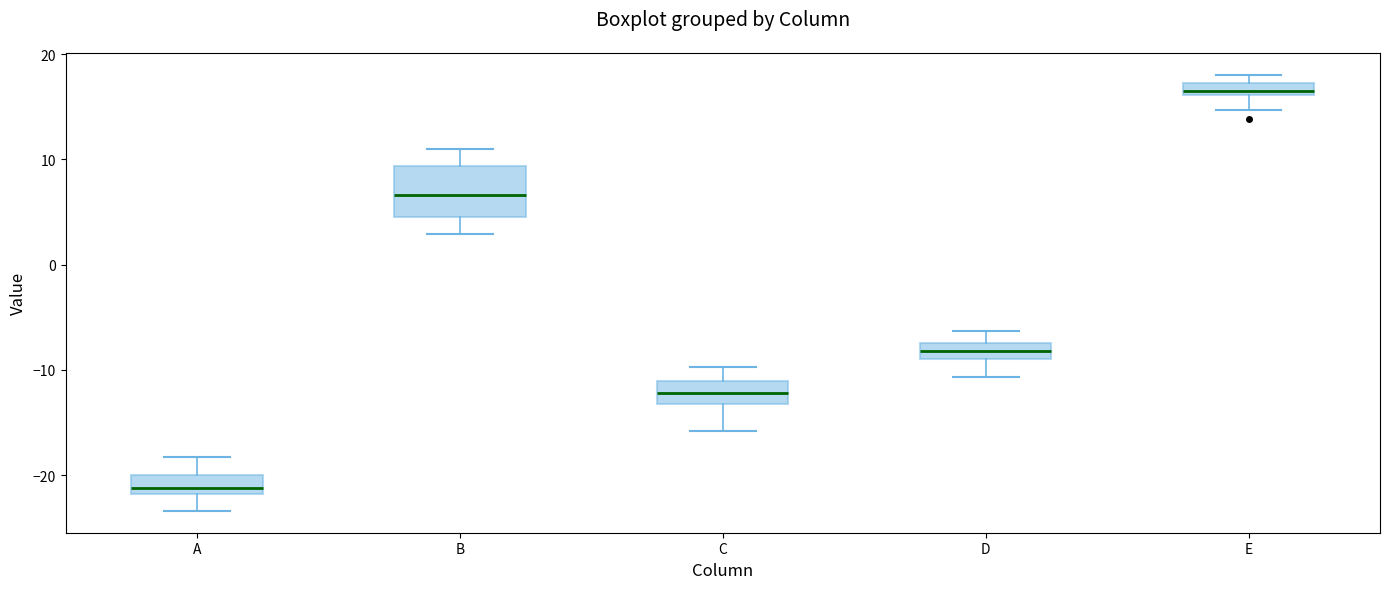

Which box's median line is the highest?

E